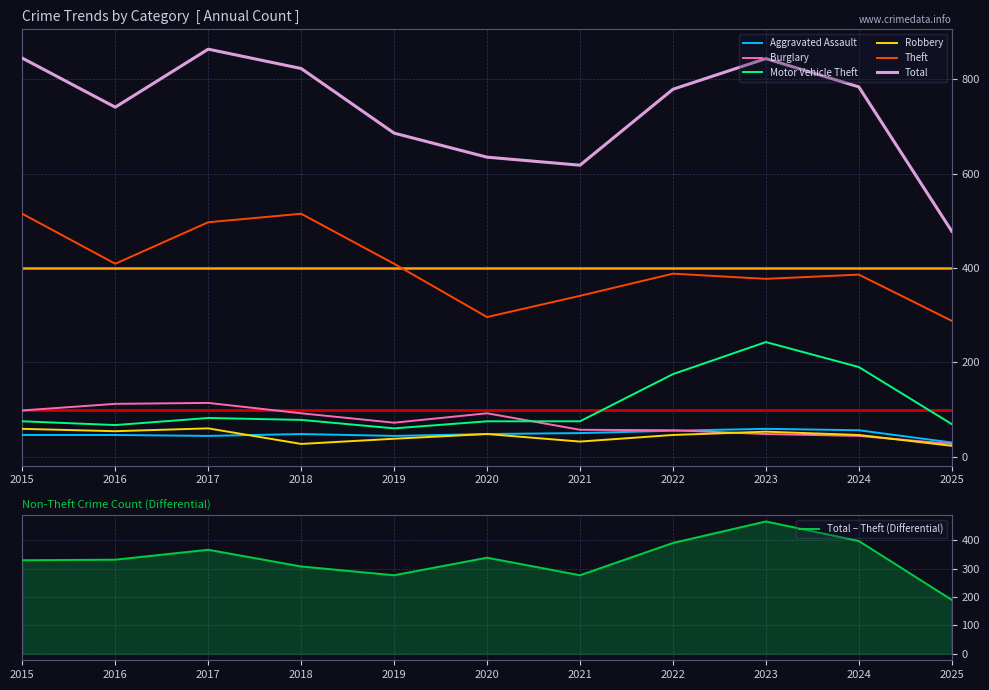

Which has a higher value, 2017 or 2020?

2020